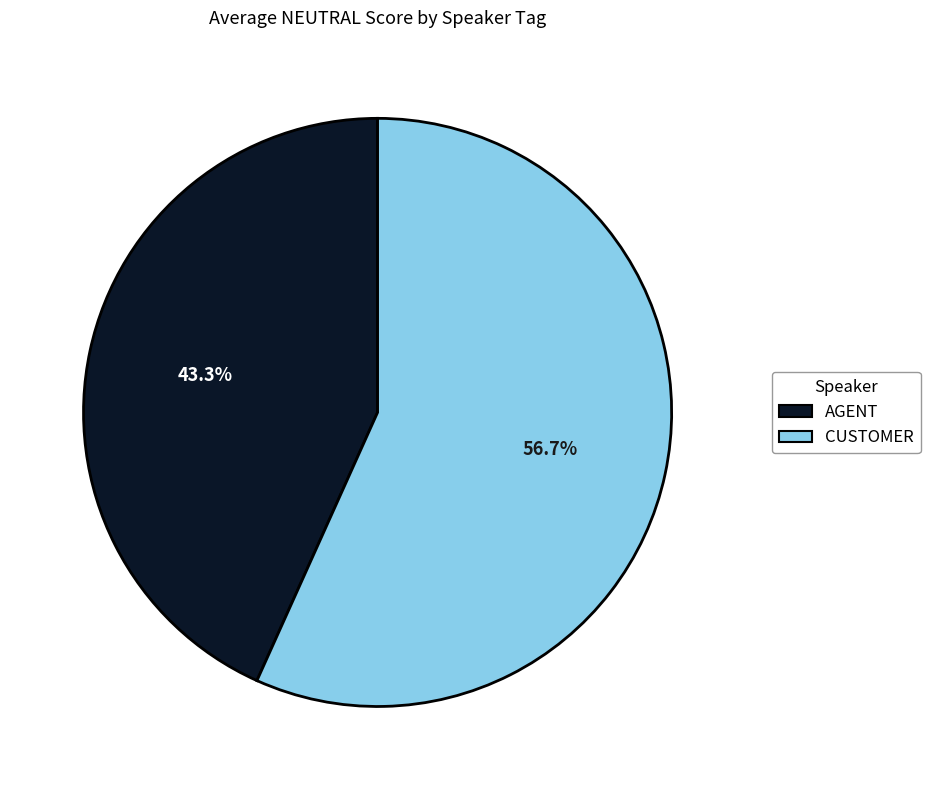

Which slice is the smallest?

AGENT